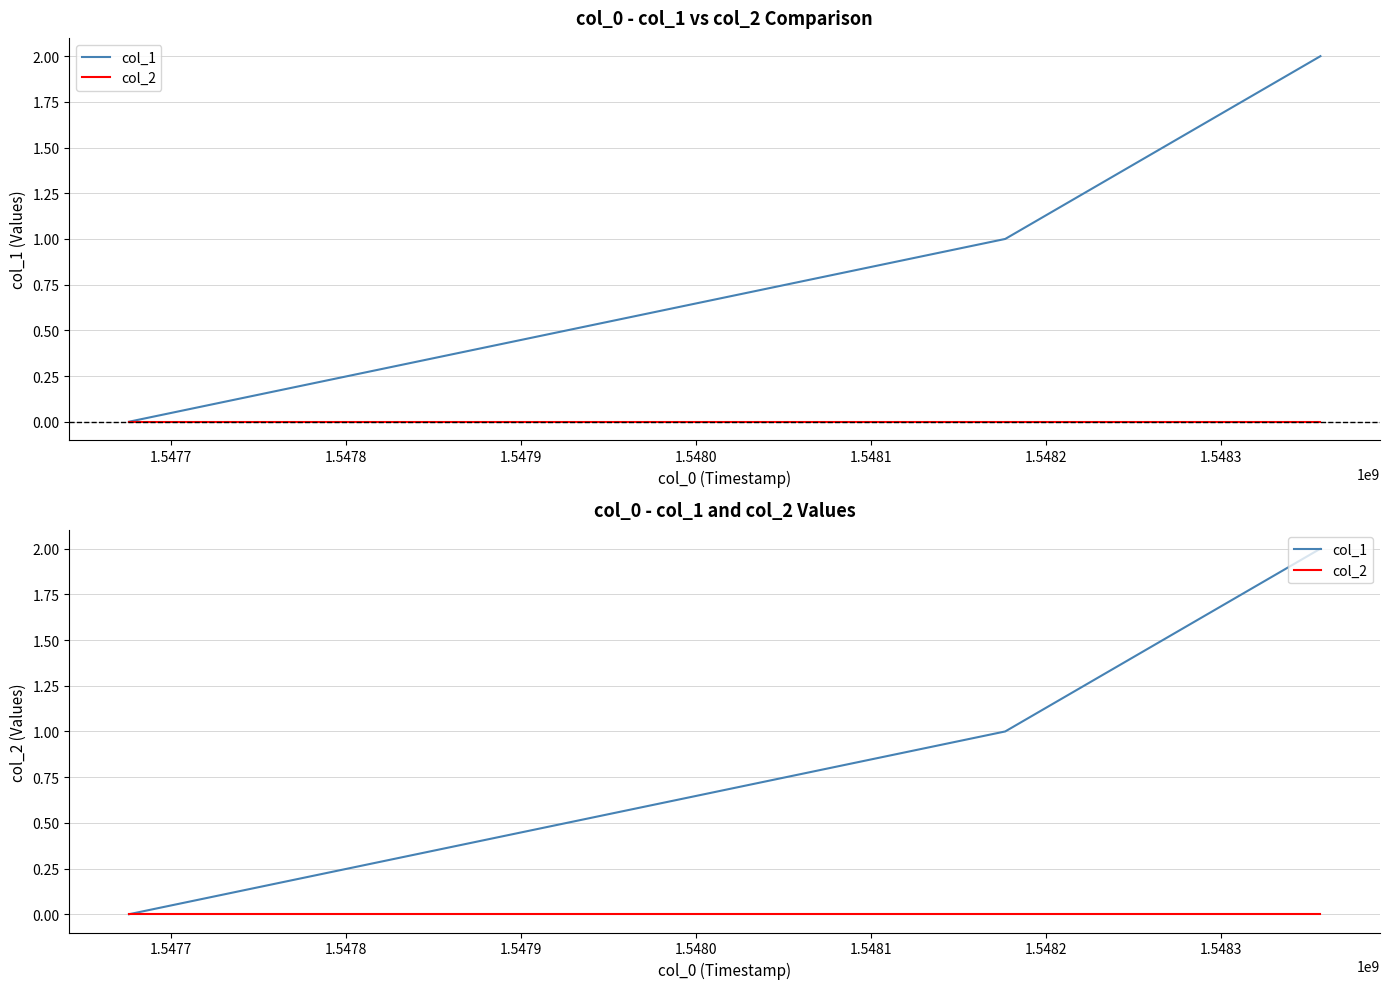

True or false: col_1 has a value of 1 at 1.5477.

False